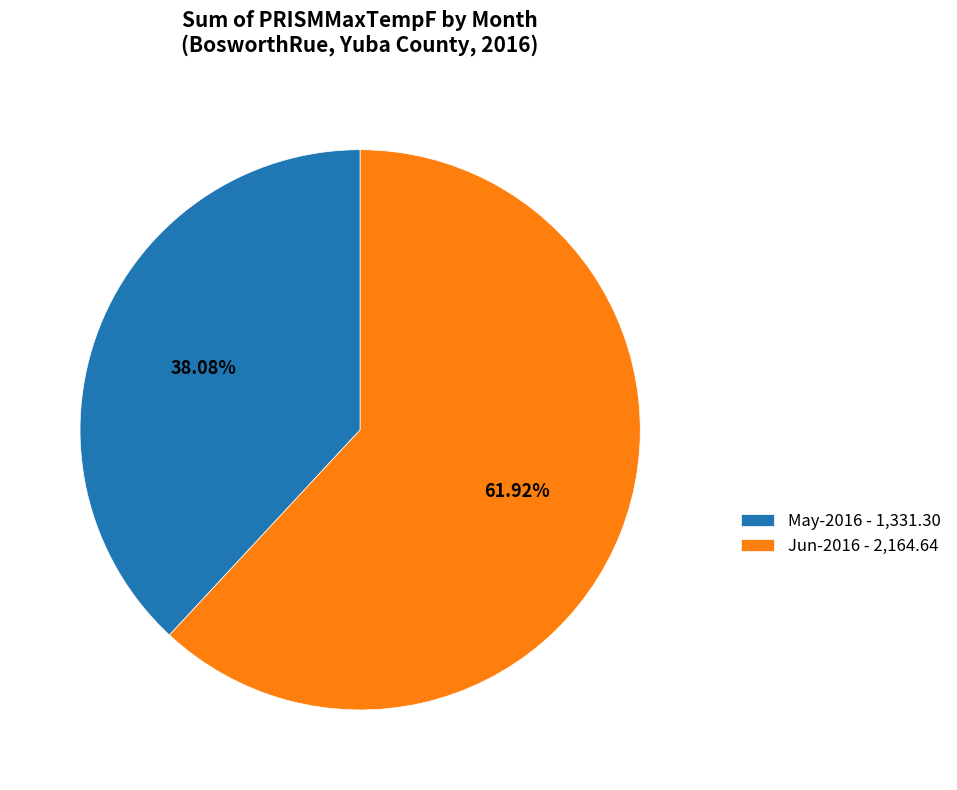

Is the sum of Jun-2016 - 2,164.64 and May-2016 - 1,331.30 greater than half?

Yes